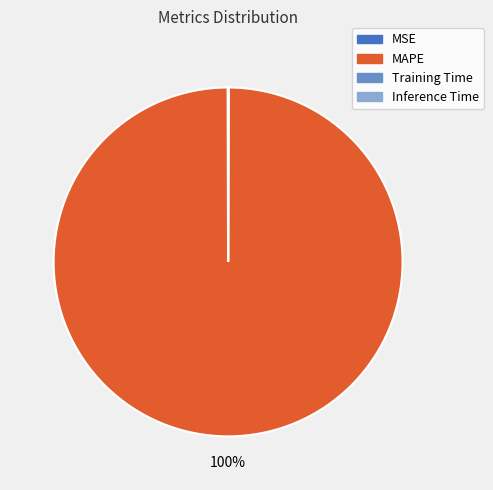

Which slice is the largest?

MAPE